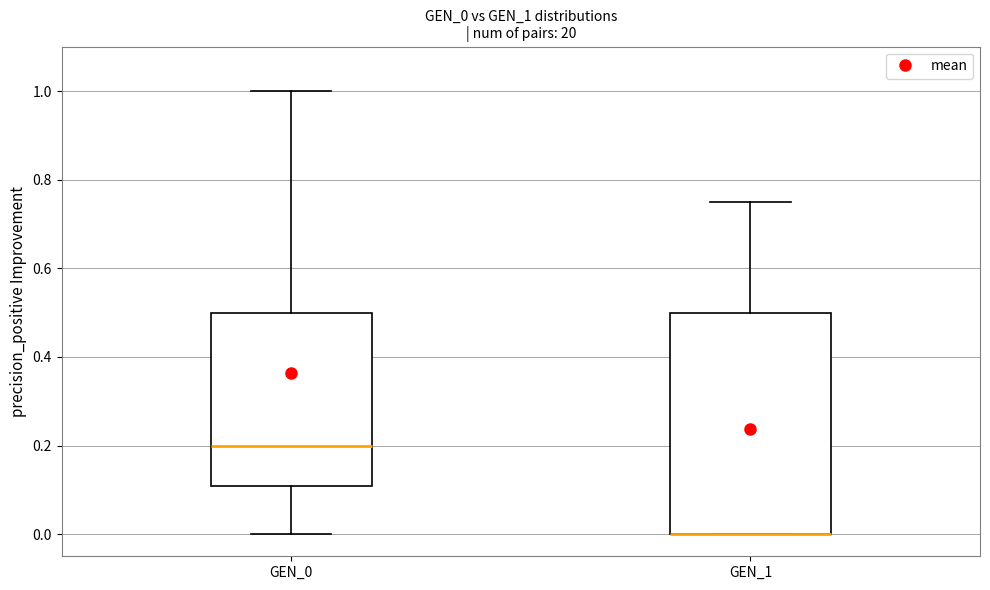

Reading left to right, read every box against the y-axis: the position of its median line, the range the box covers, and the ends of its whiskers. The values are not printed on the chart, so give them approximately, as read against the axis.

GEN_0: median 0.20, box 0.10 to 0.50, whiskers 0.00 to 1.00
GEN_1: median 0.00 (drawn on the box's lower edge), box 0.00 to 0.50, whiskers 0.00 to 0.76